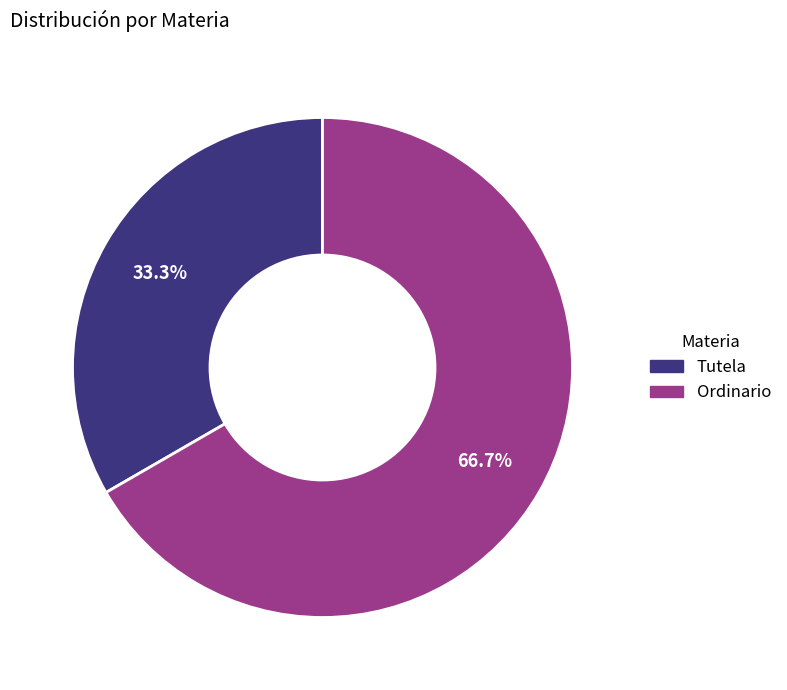

To the nearest percent, what percentage of the pie is Ordinario?

67%